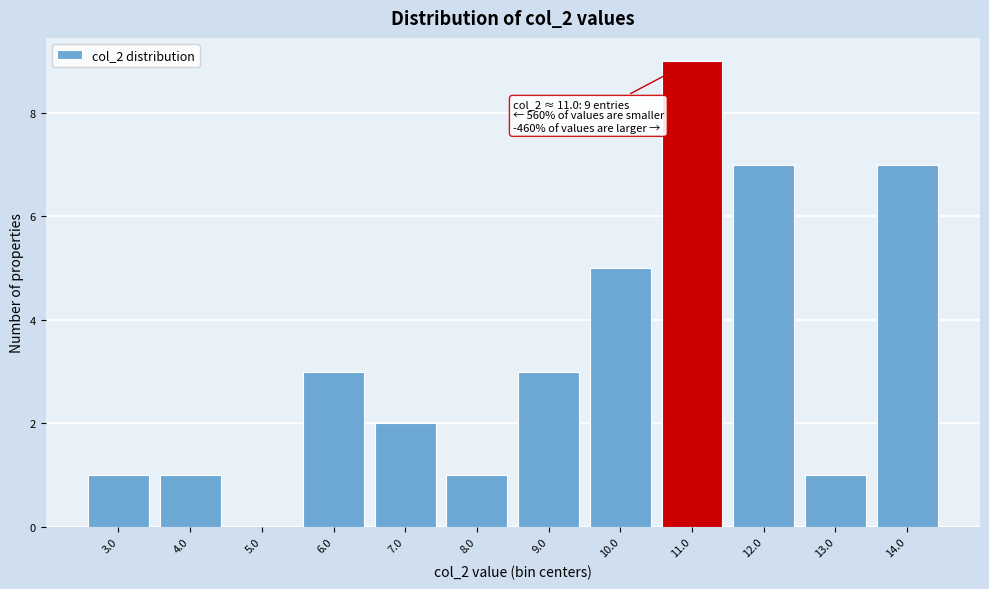

Which range on the x-axis has the tallest bar?

10.5 to 11.5